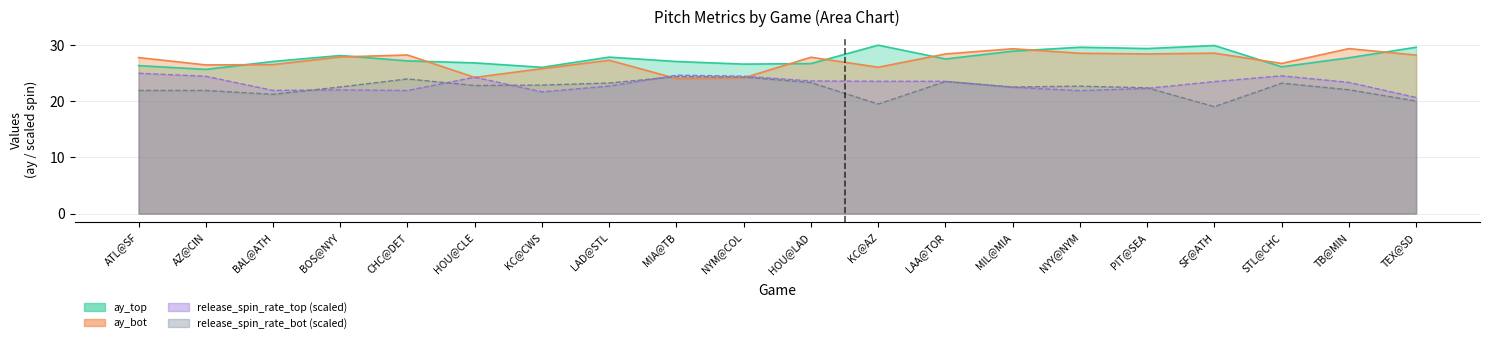

What value does the release_spin_rate_top series have at NYM@COL?

24.5